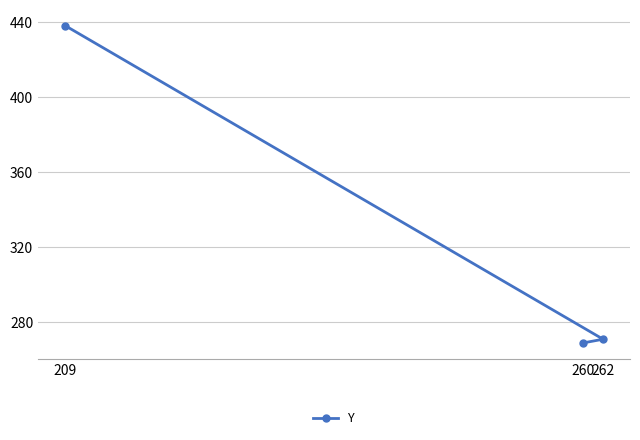

How many lines are shown in the chart?

1